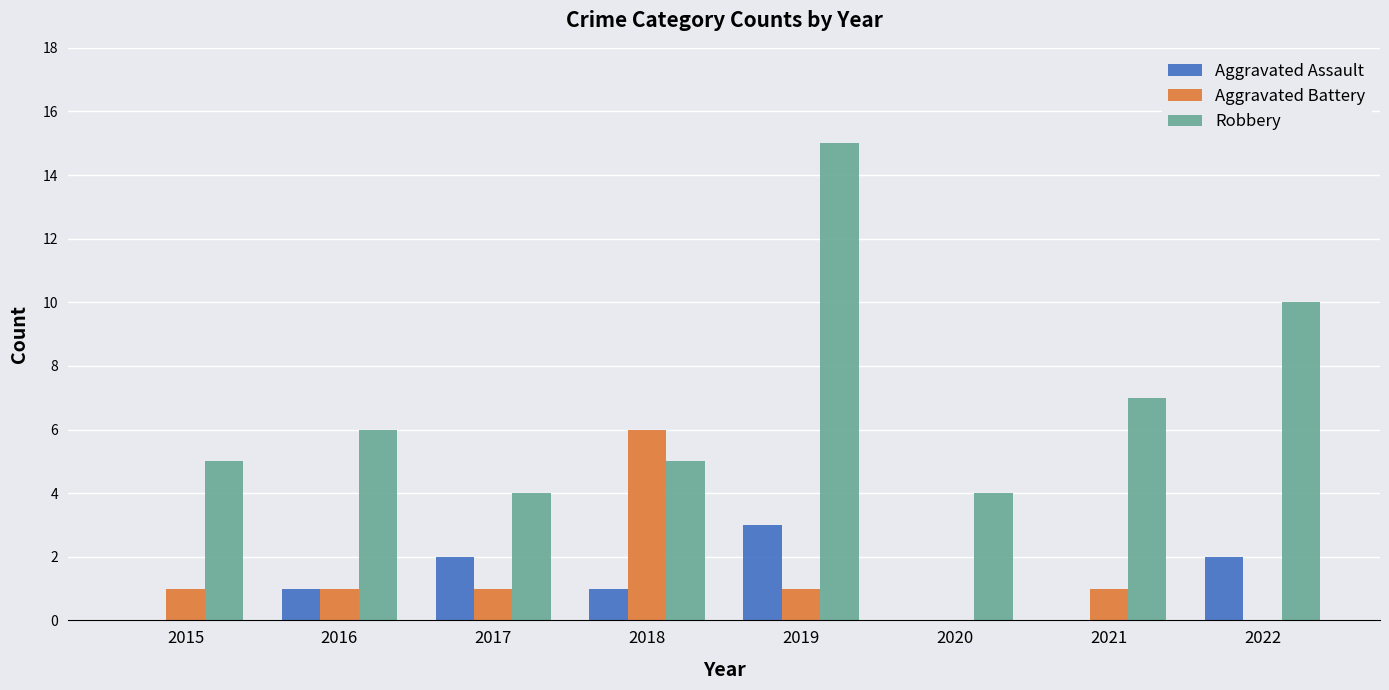

Which series has the largest total across all categories?

Robbery